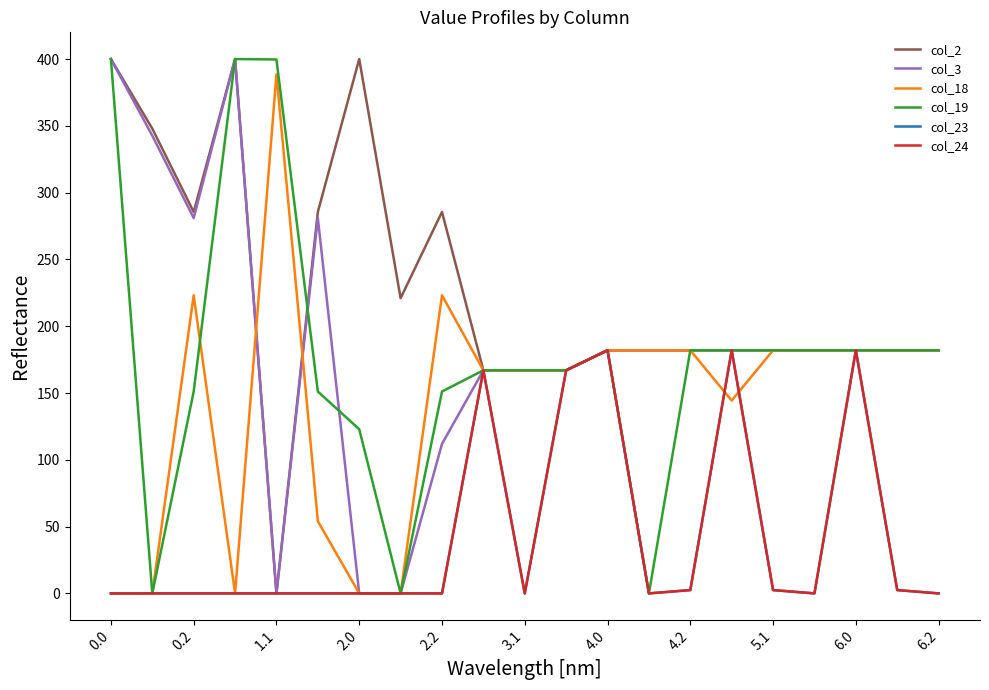

Is this an area chart (filled region under the line)?

No